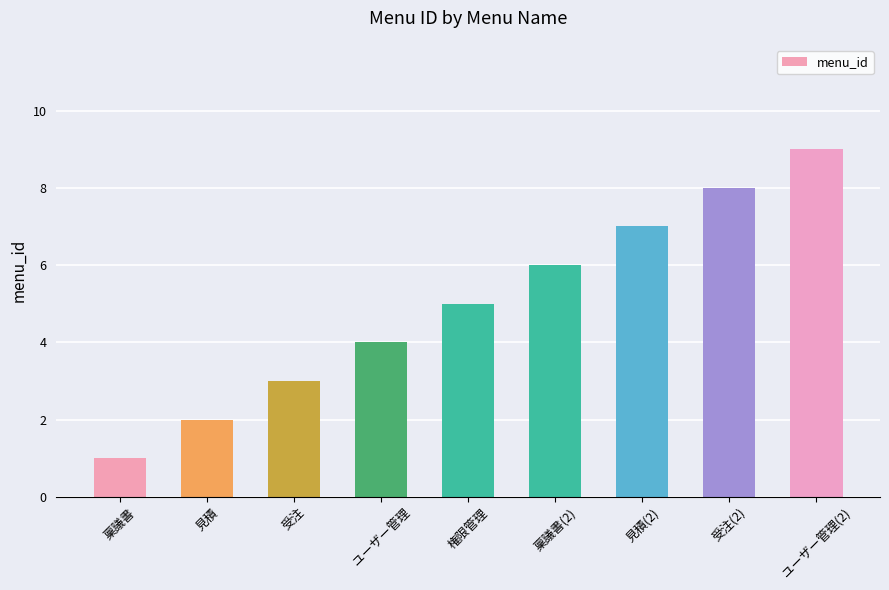

Is it true that the value at 稟議書(2) is 4?

False